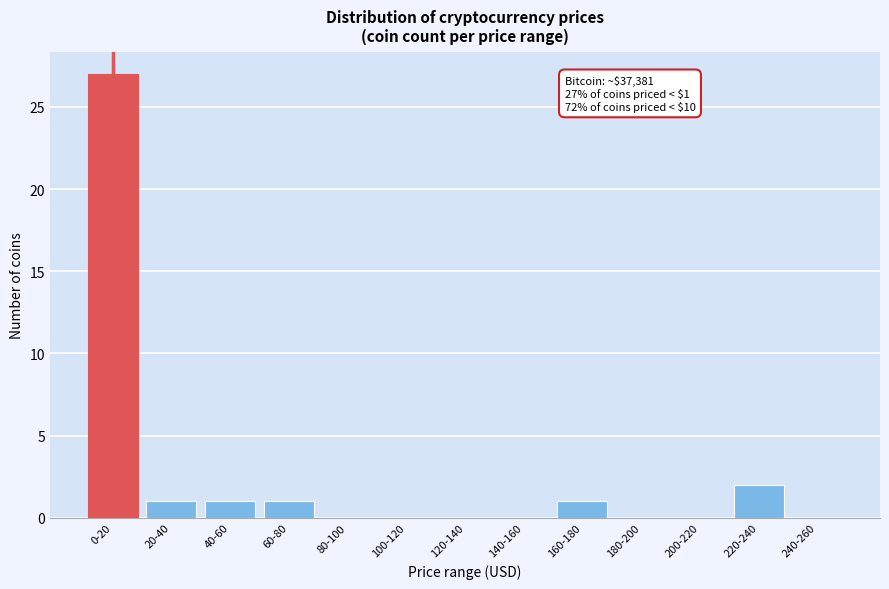

Reading left to right, what are all the values shown in this chart?

0-20=27	20-40=1	40-60=1	60-80=1	80-100=0	100-120=0	120-140=0	140-160=0	160-180=1	180-200=0	200-220=0	220-240=2	240-260=0